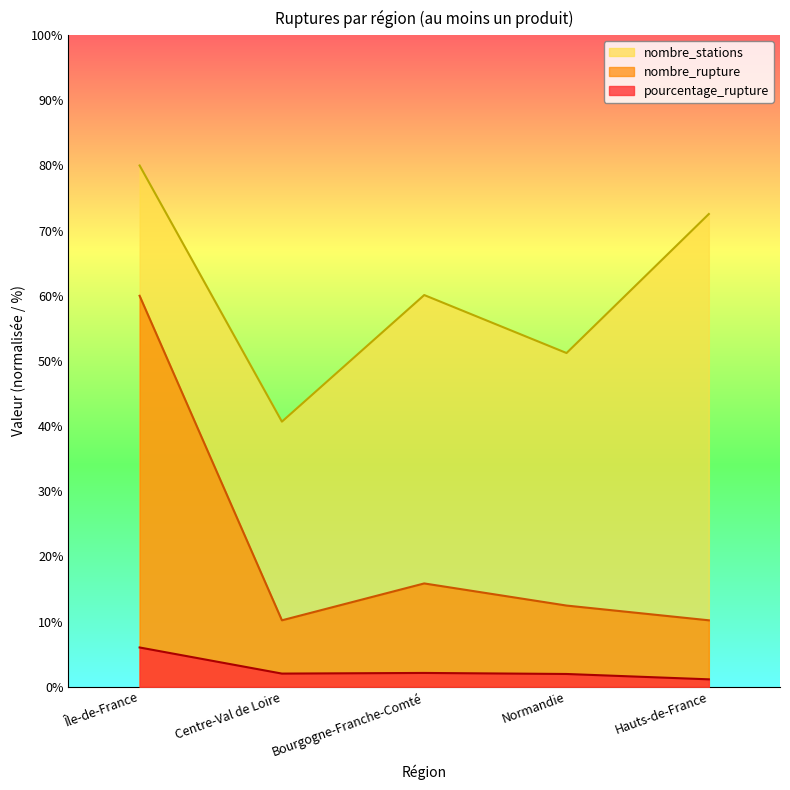

Rank the categories by nombre_stations value from highest to lowest.

Île-de-France, Hauts-de-France, Bourgogne-Franche-Comté, Normandie, Centre-Val de Loire